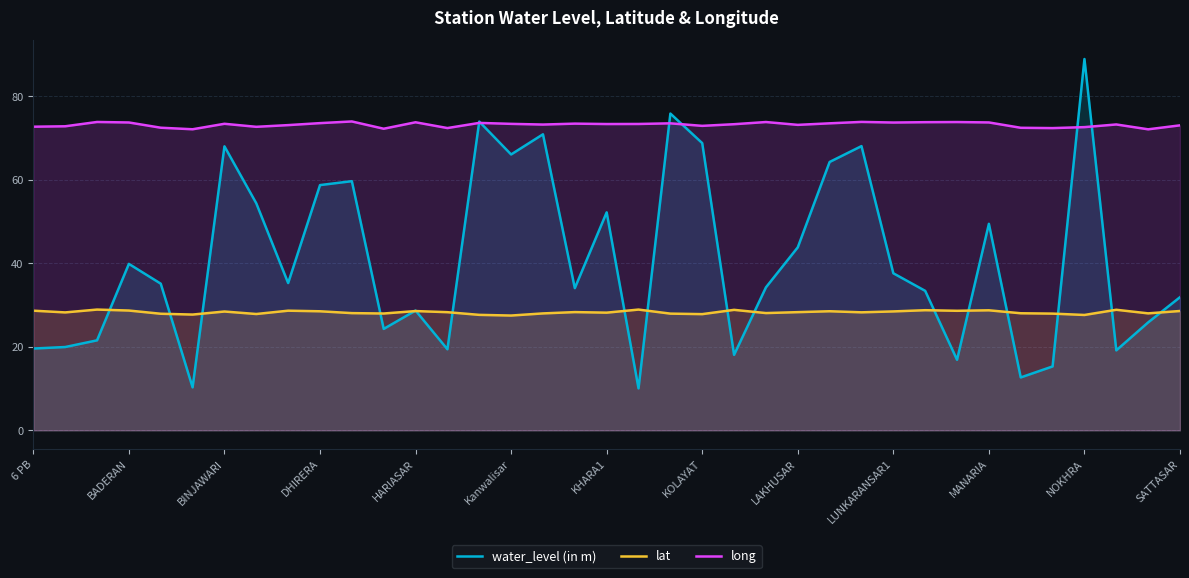

At which category is the sum across all series the highest?

NOKHRA